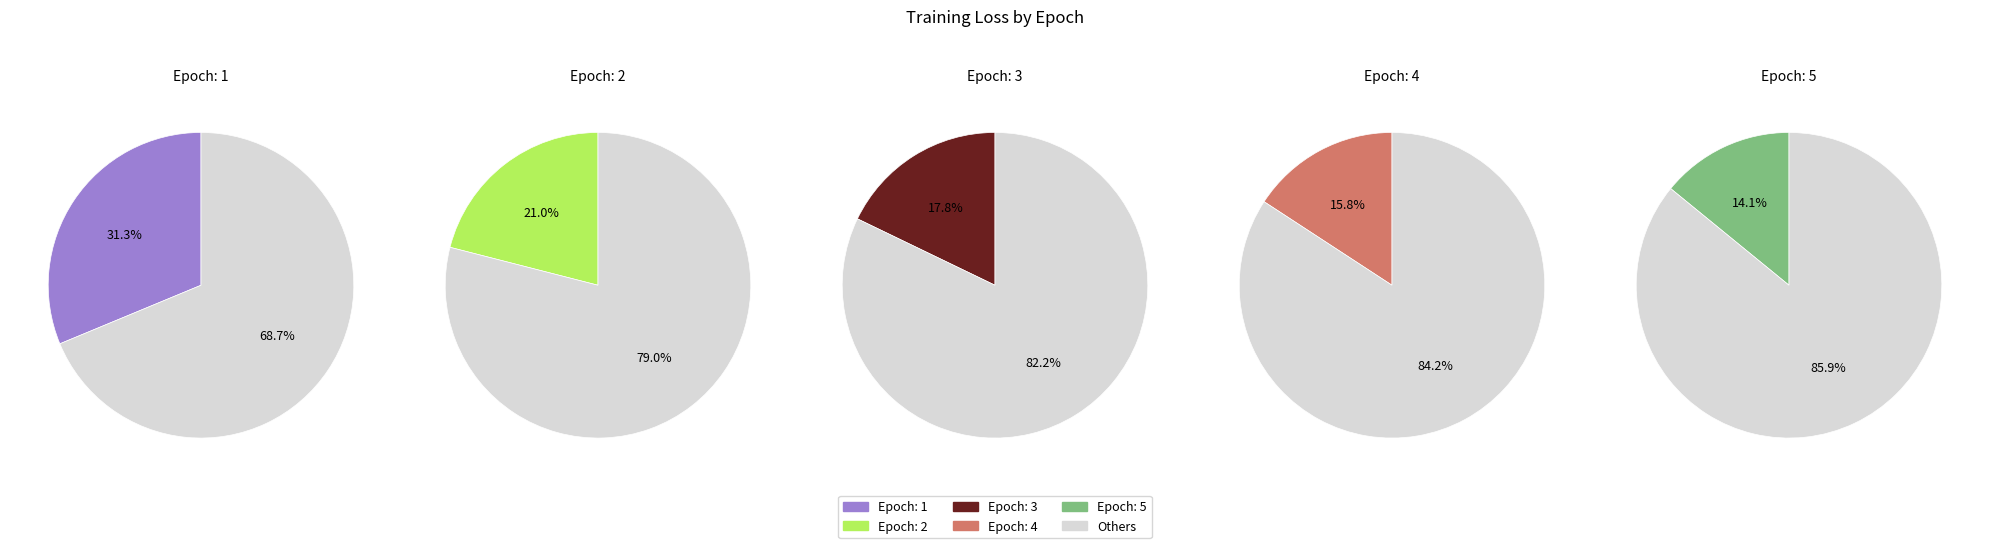

Count the number of slices in the pie.

5